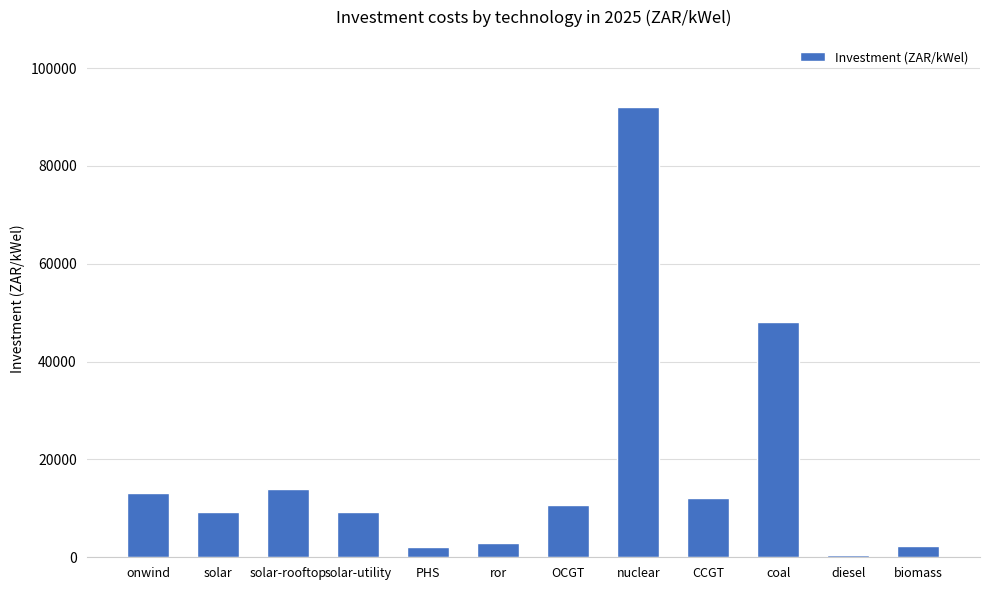

Where is the data nearest to the value 46184?

coal